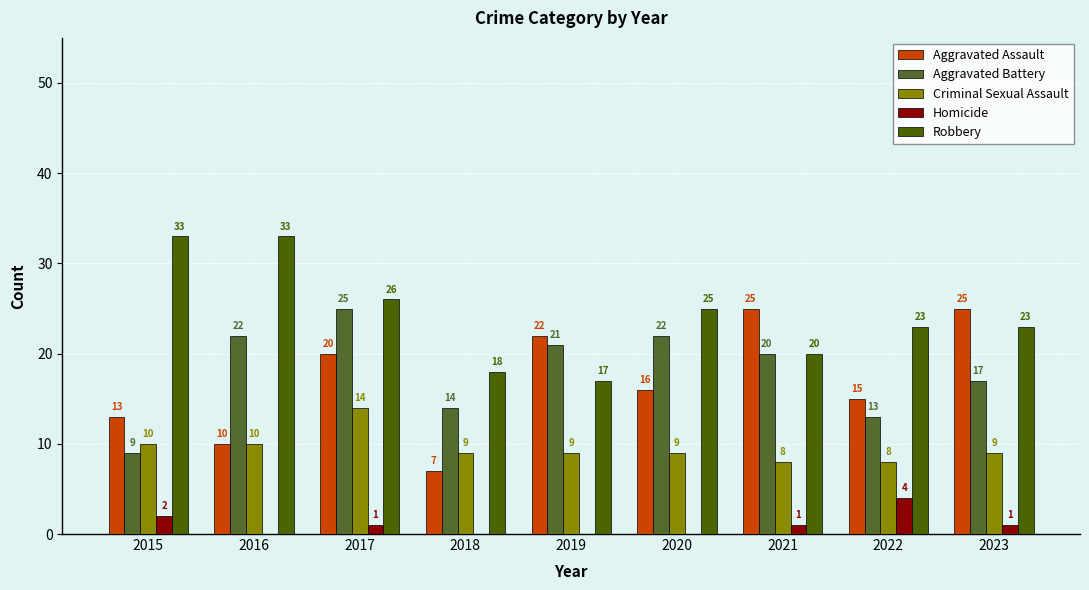

What is the total value across all series at 2022?

63